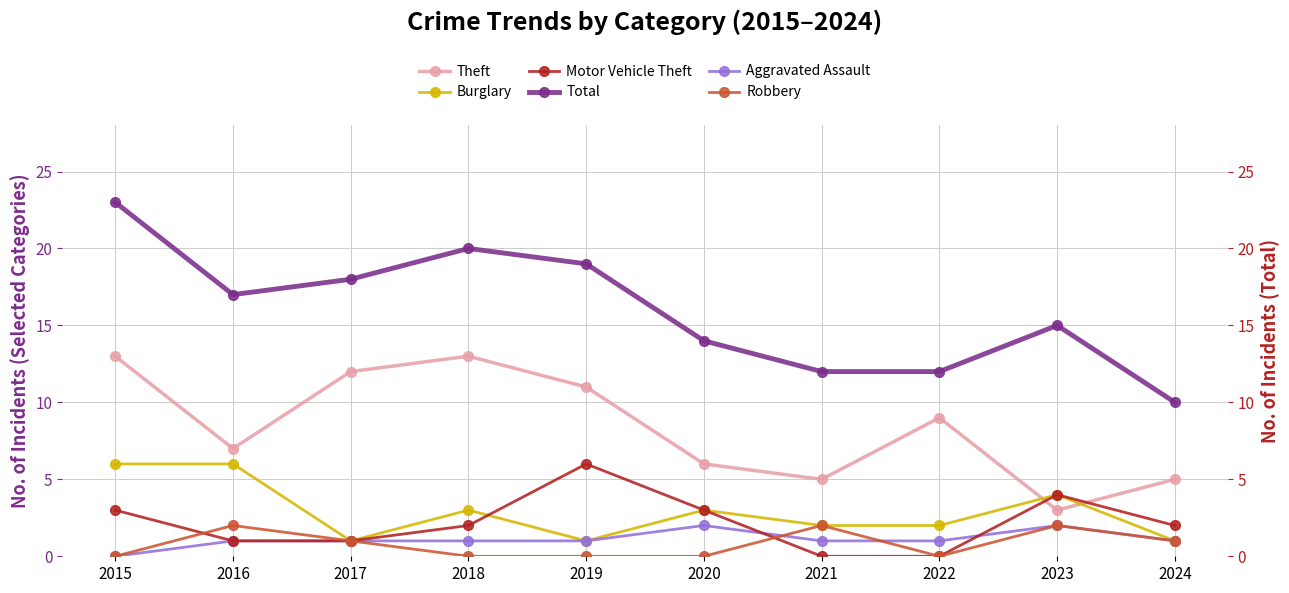

What is the sum of all Aggravated Assault values?

11